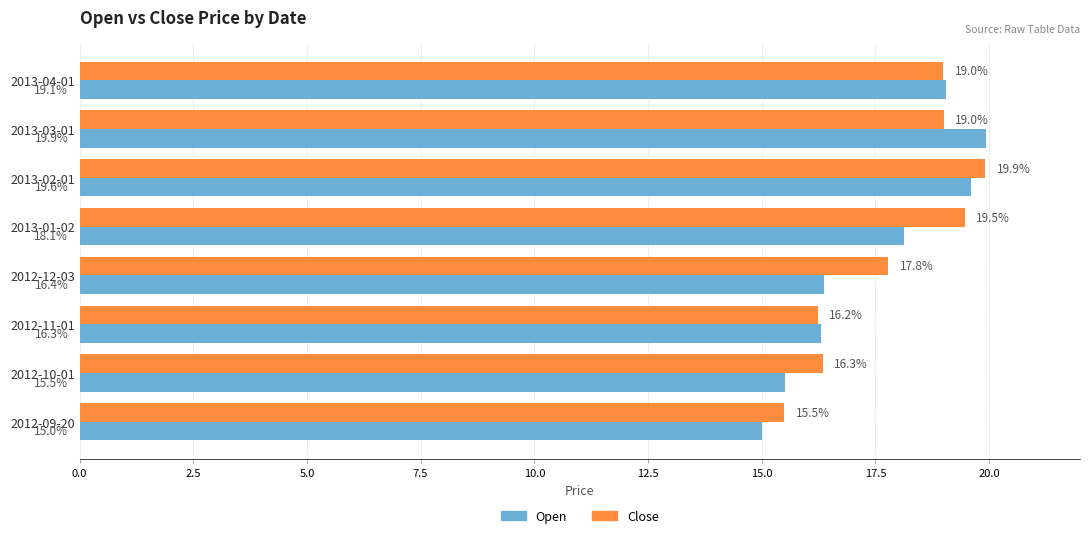

At which label is Close closest to 17?

2012-10-01